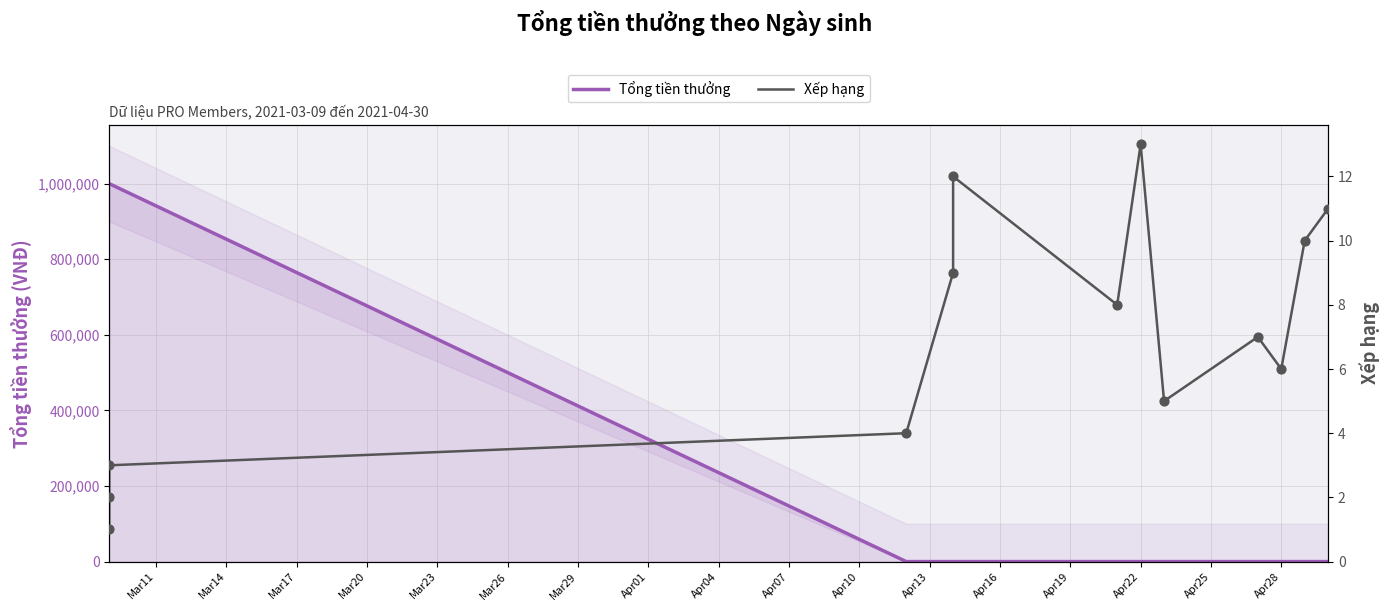

What are all the series names shown in the legend?

Tổng tiền thưởng, Xếp hạng